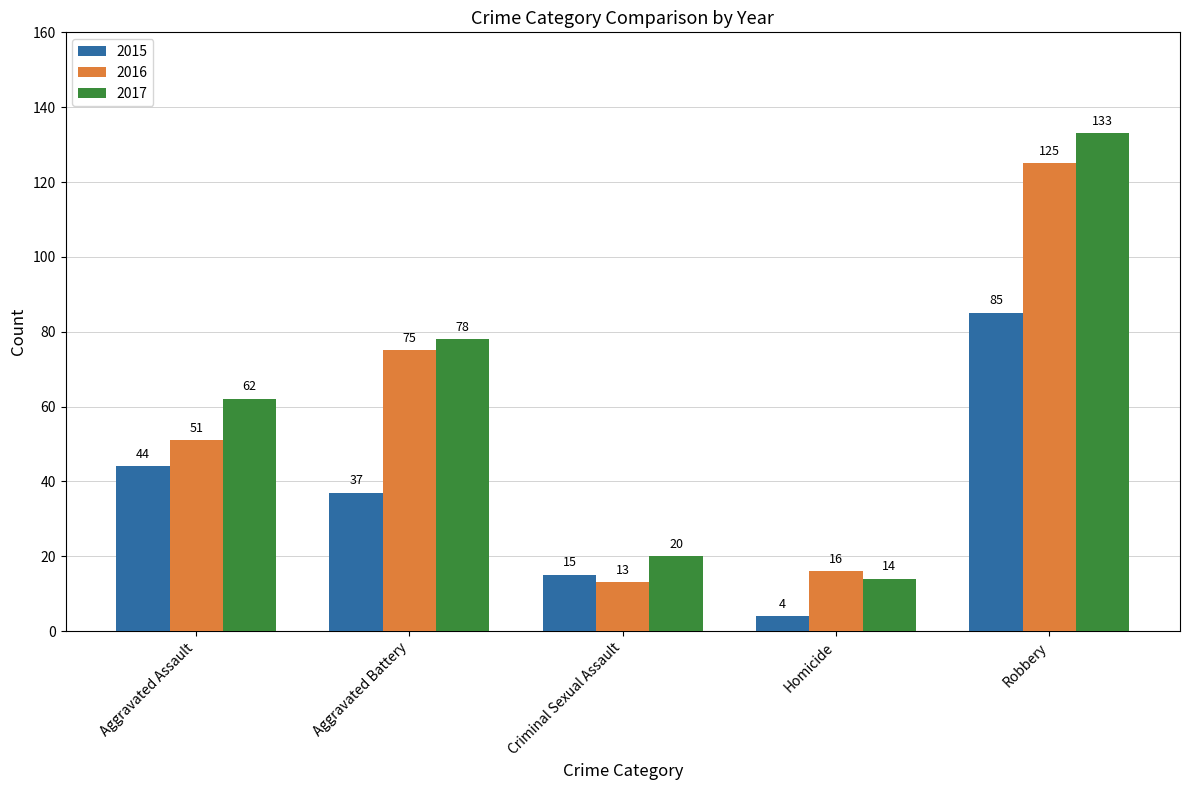

What is the average value of the 2016 series?

56